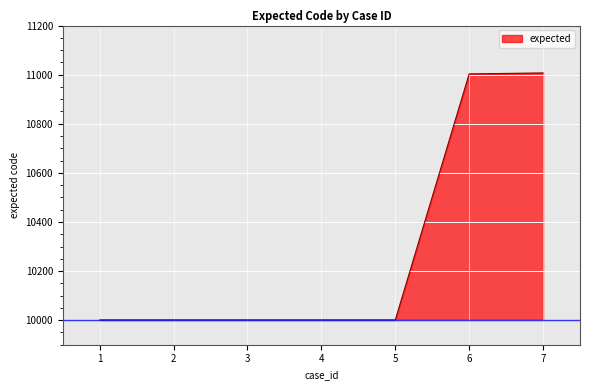

What is the difference between the maximum and minimum values?

1006